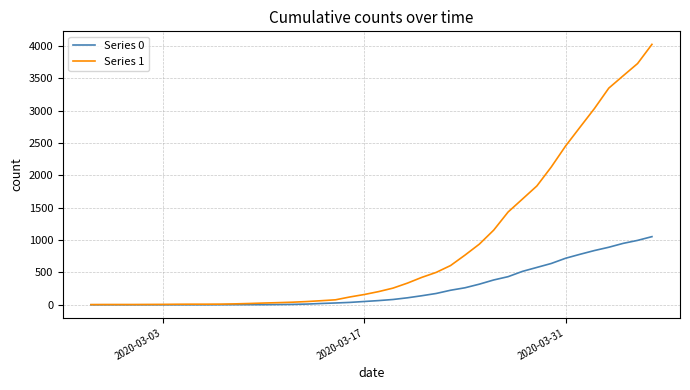

Which series has the largest range (max minus min)?

Series 1